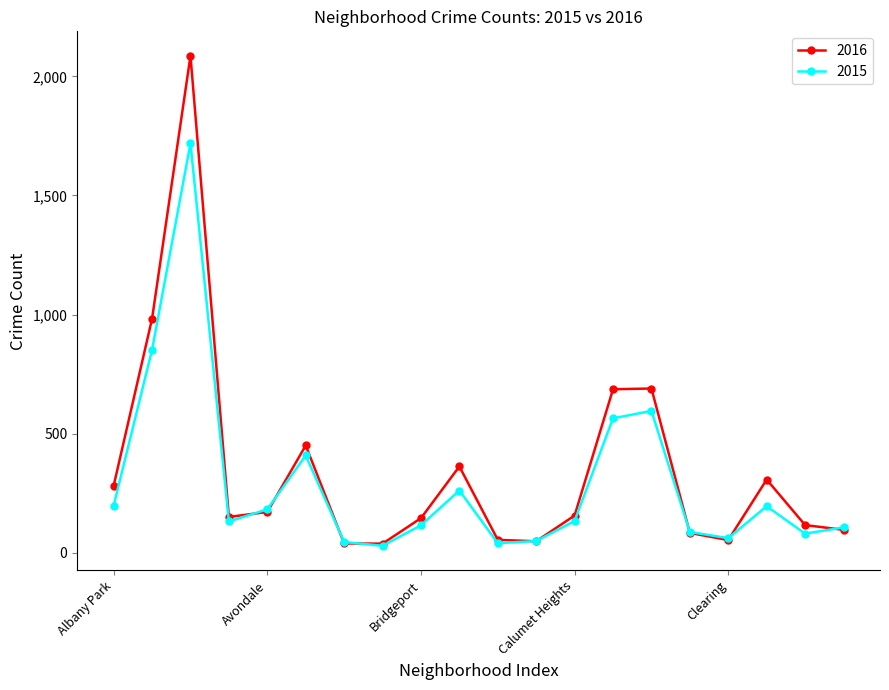

How many interior local peaks does the 2016 series have?

5